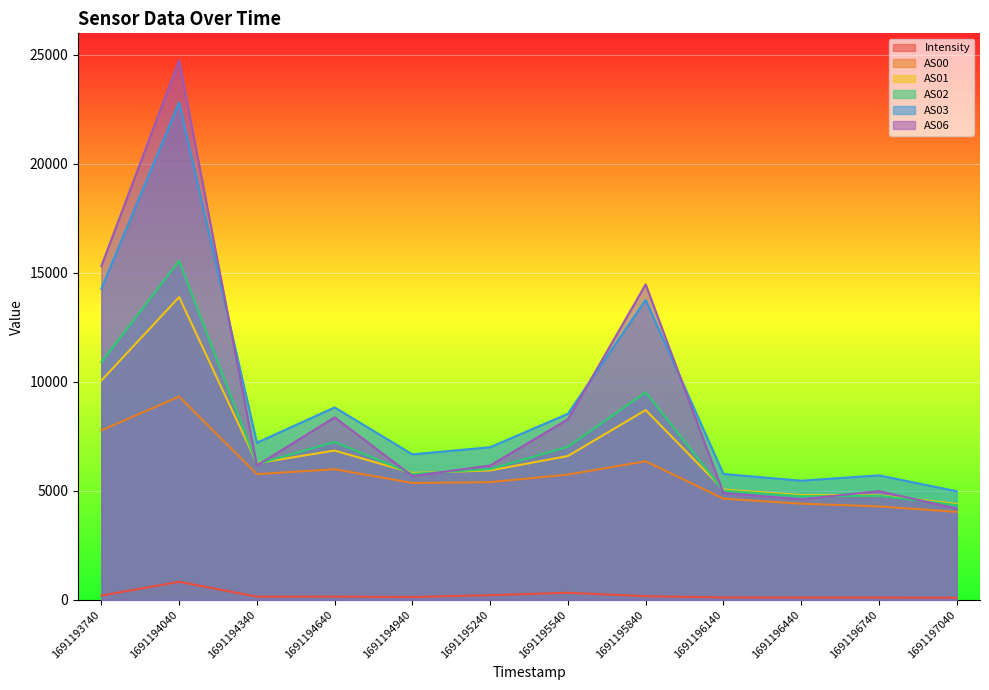

True or false: AS00 and AS01 cross at least once.

False